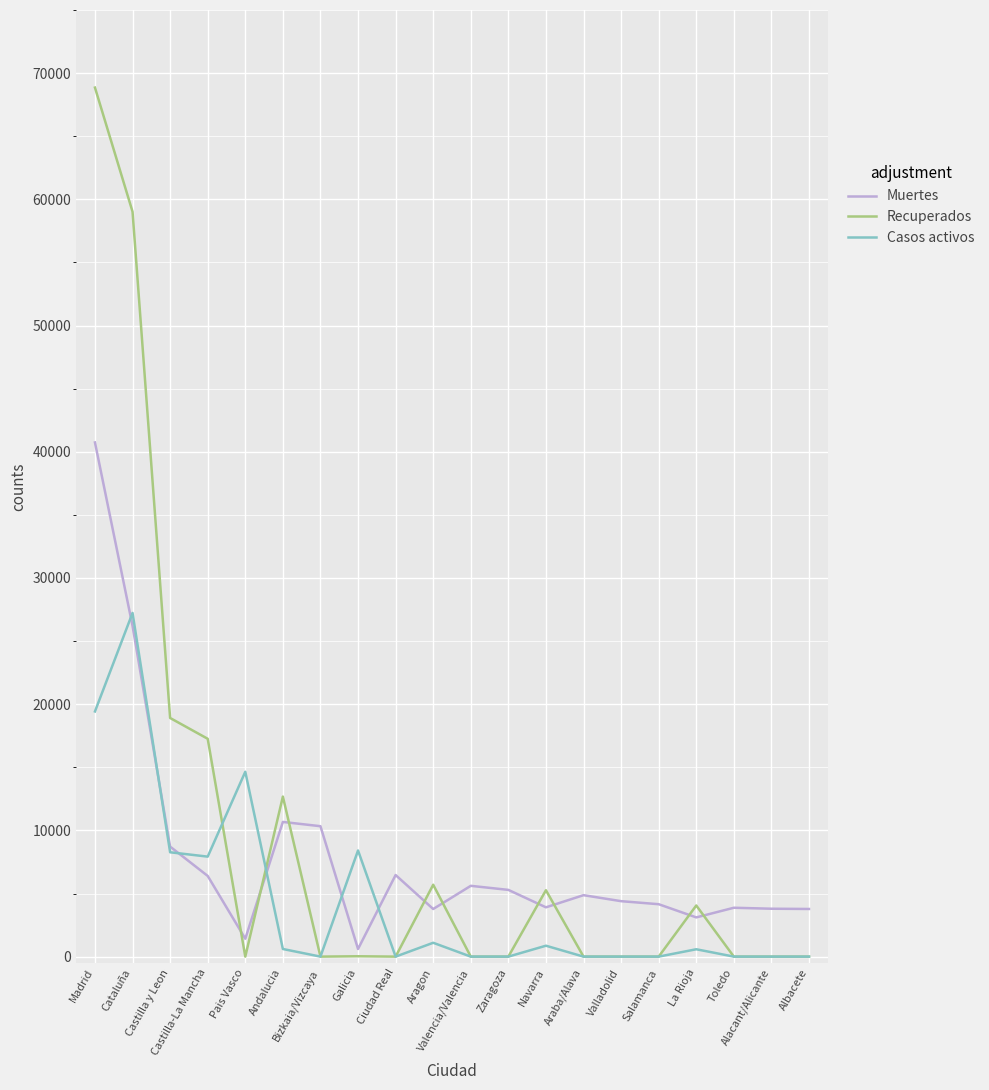

List the series in order of their peak value, lowest first.

Casos activos, Muertes, Recuperados